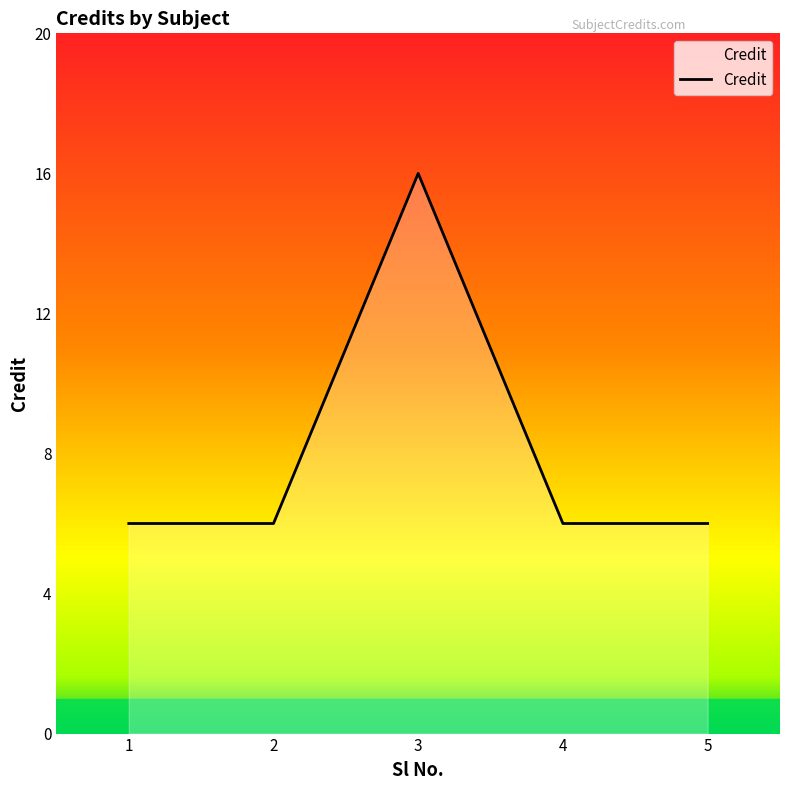

Which has a higher value, 3 or 2?

3